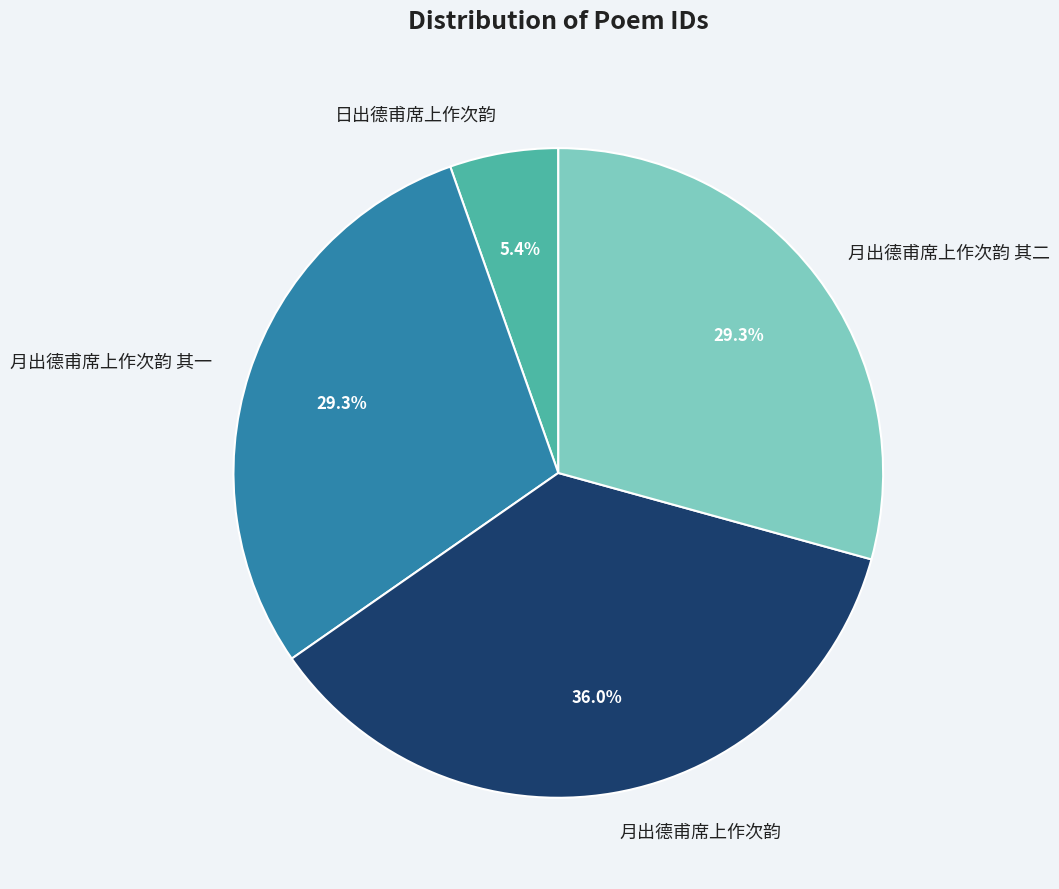

True or false: 月出德甫席上作次韵 accounts for 36% of the total.

True